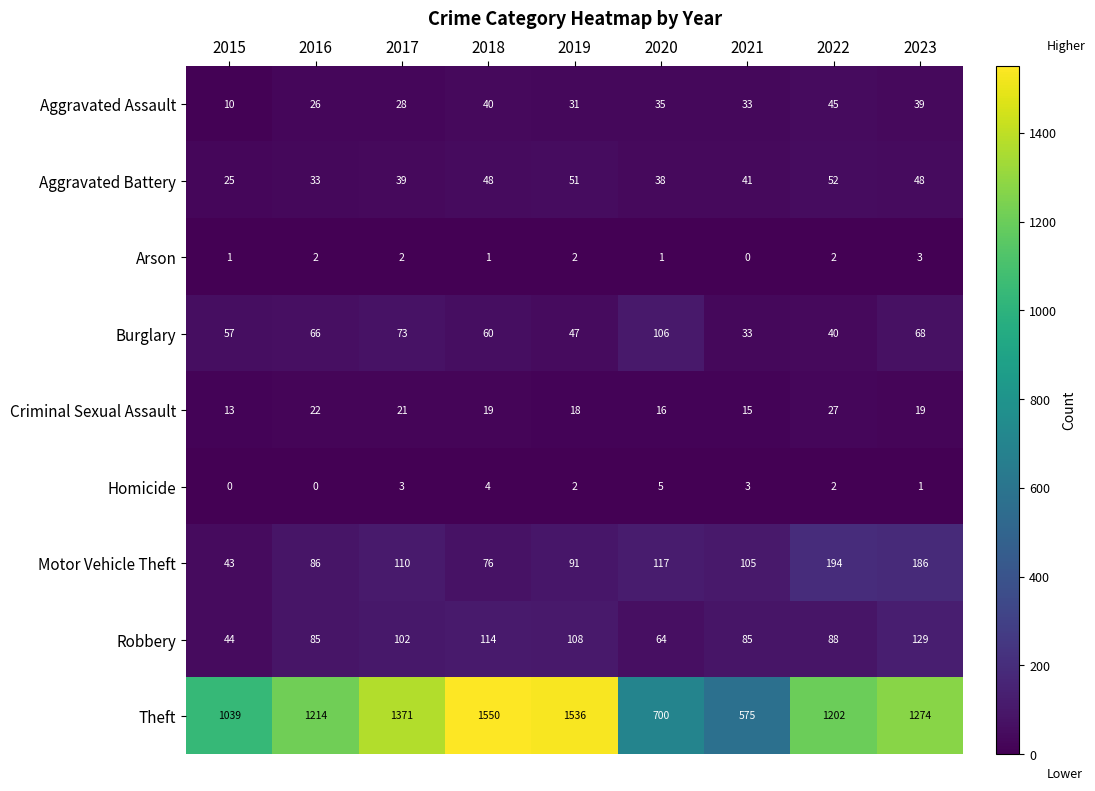

What is the total value across all series at 2015?

1232